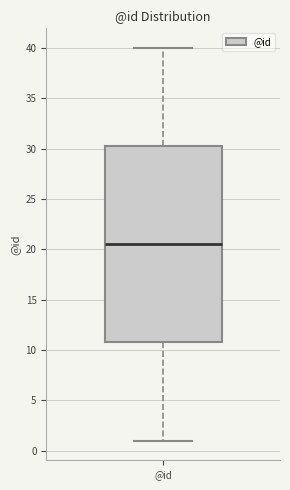

Read this box plot against the y-axis: the position of the median line, the range covered by the box, and the ends of both whiskers. The values are not printed on the chart, so give them approximately, as read against the axis.

median 20.5, box 11.0 to 30.5, whiskers 1.0 to 40.0